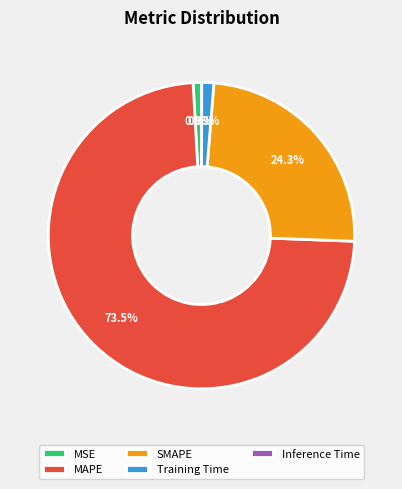

Does MAPE account for over 50% of the chart?

Yes